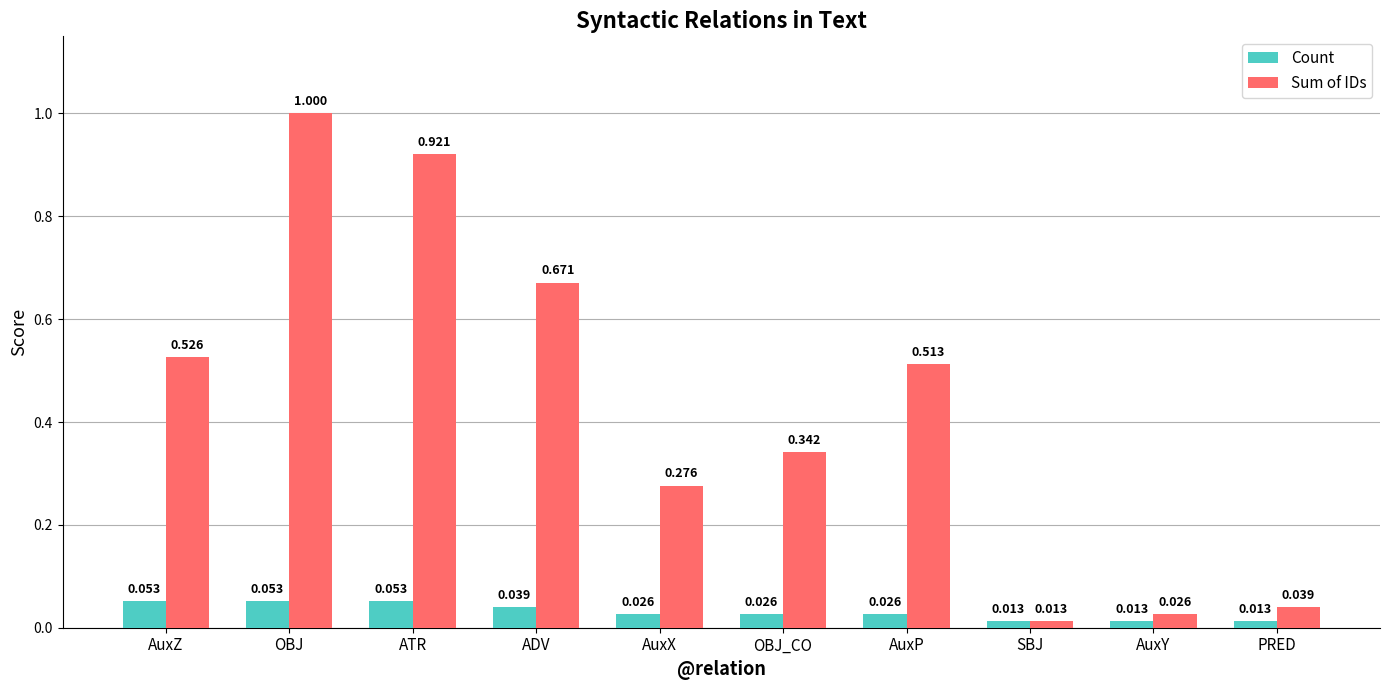

How many bars are there in each group?

2